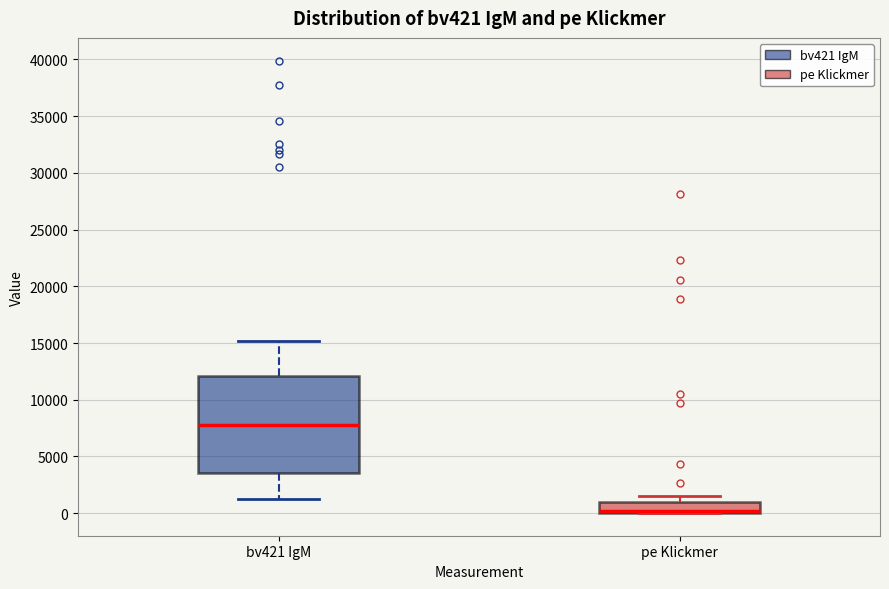

Where is the lower edge of the box for bv421 IgM on the y-axis? The values are not printed on the chart, so give them approximately, as read against the axis.

3500